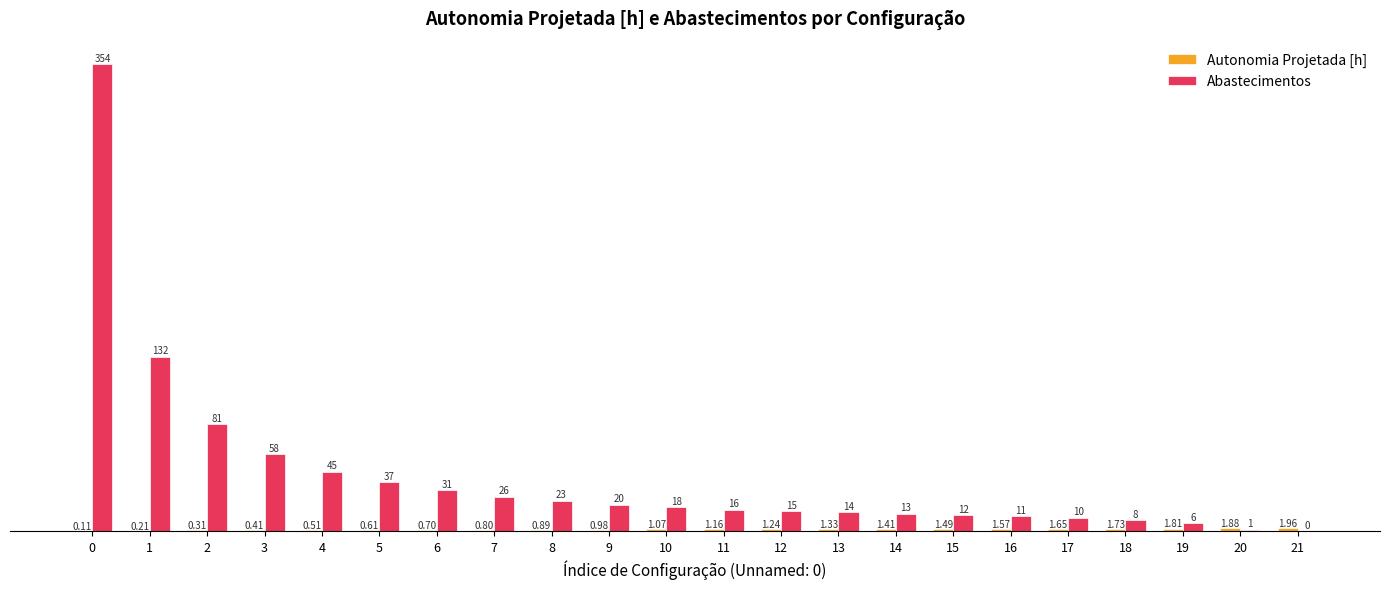

Which series changed the most between 3 and 5?

Abastecimentos